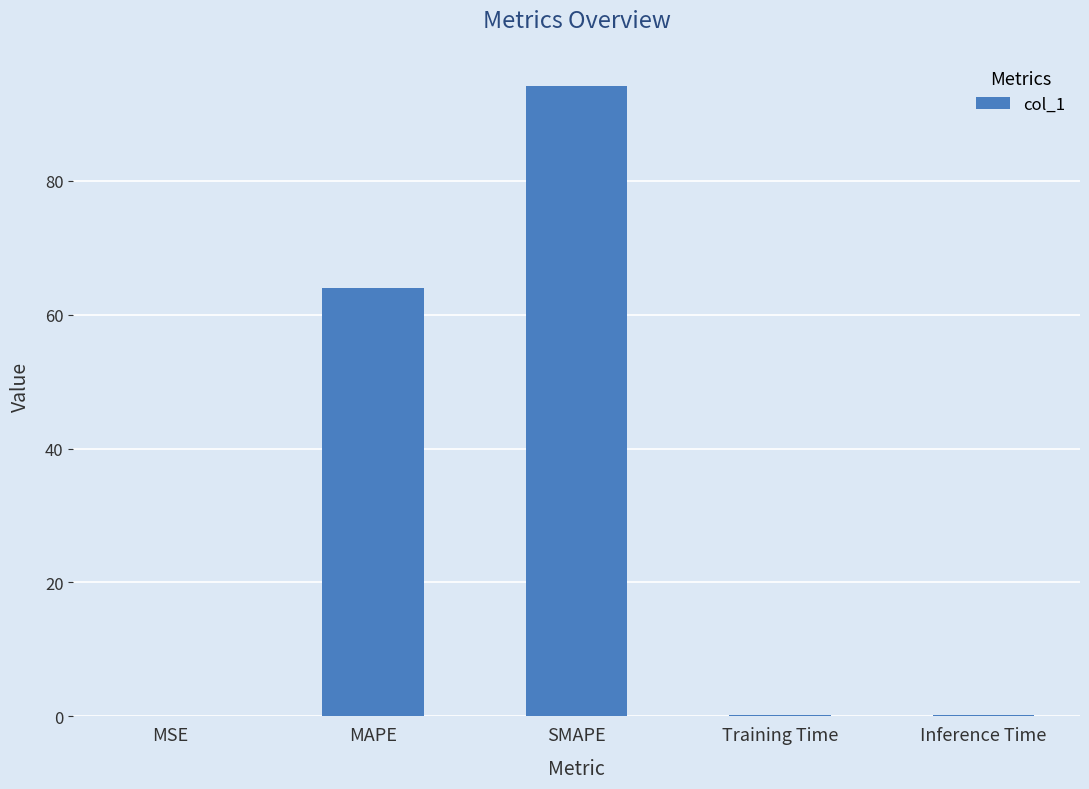

What is the approximate value at Inference Time?

0.2